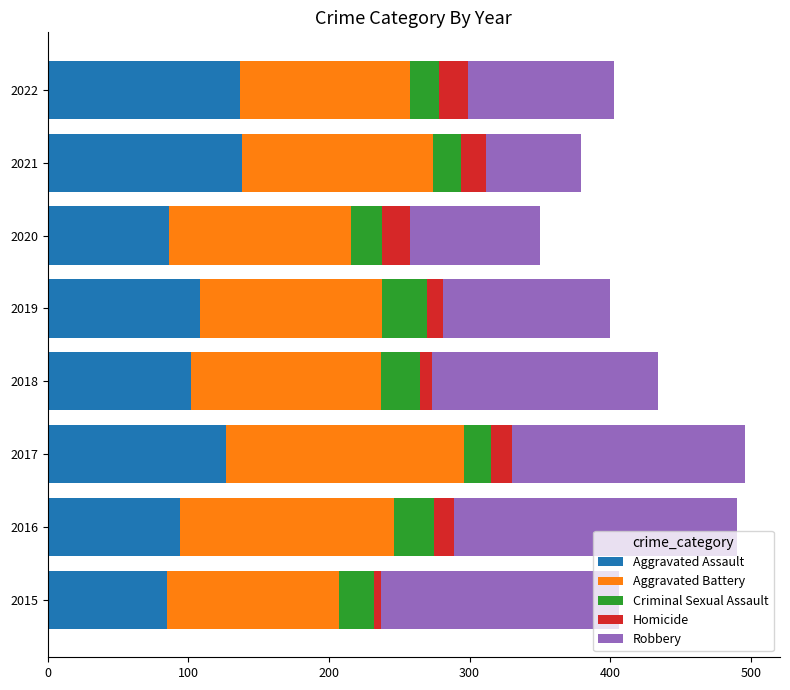

What is the total value across all series at 2016?

490